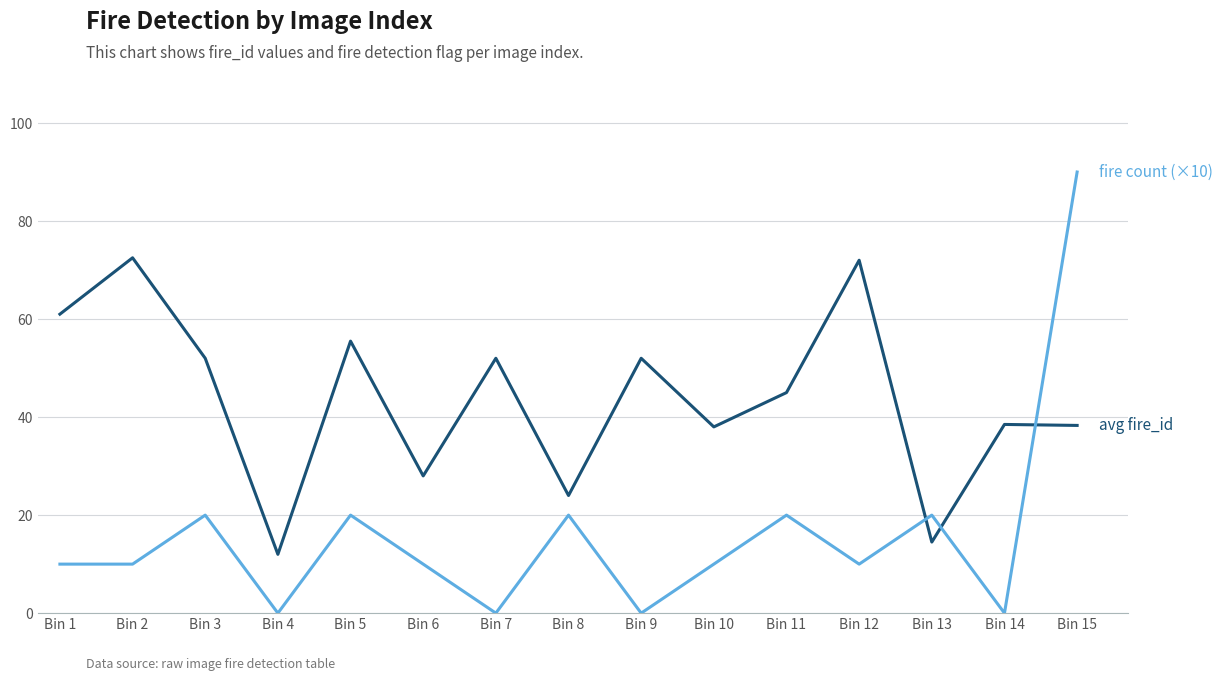

What is the difference between the highest and lowest values at Bin 5?

35.5